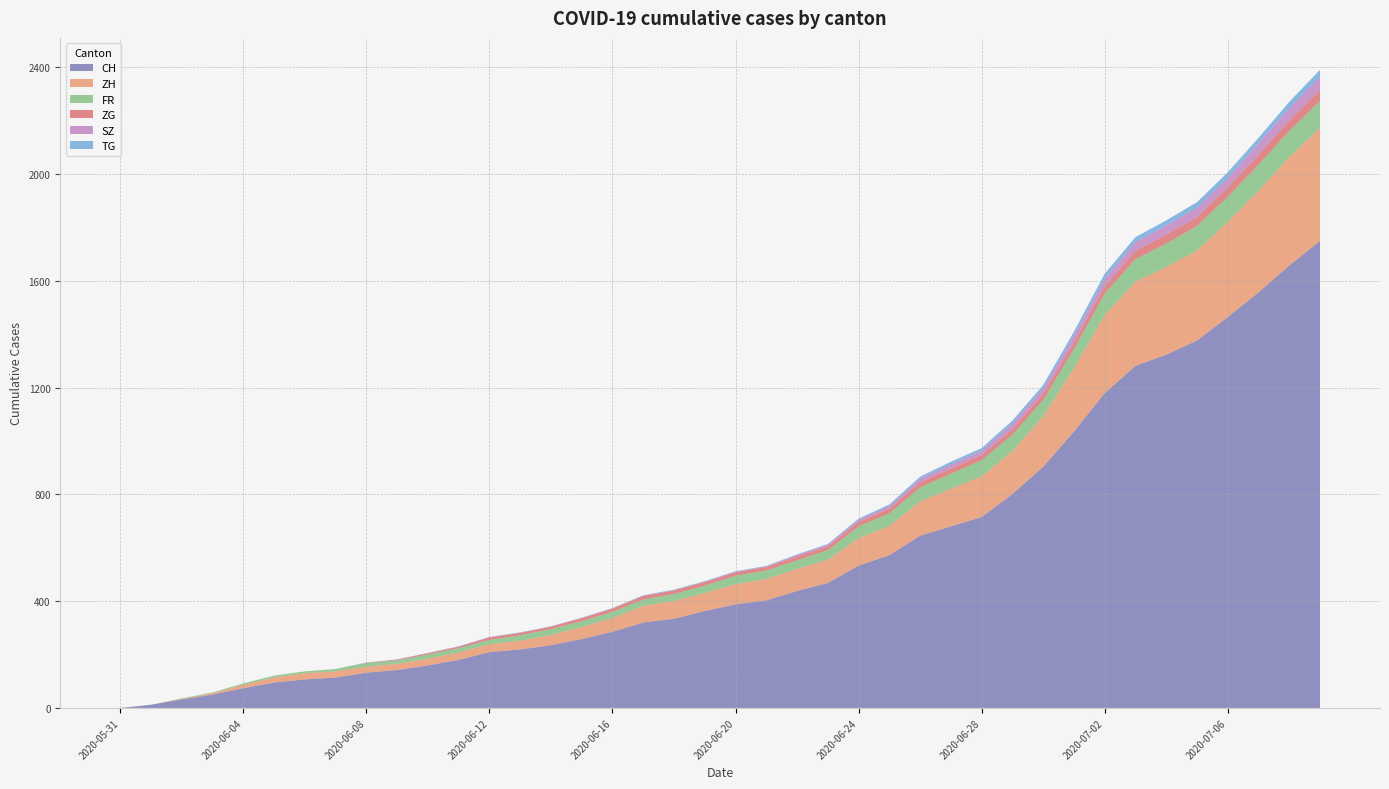

Reading left to right, list all the values displayed in this chart.

CH: 0	12	32	50	74	95	107	114	132	142	159	180	209	219	235	258	285	320	334	363	388	403	438	468	533	572	645	680	715	801	903	1035	1179	1281	1323	1376	1464	1556	1657	1749
ZH: 0	0	2	5	13	19	23	23	23	23	26	28	30	33	38	45	52	62	67	68	75	80	83	87	103	110	129	141	152	161	189	237	293	316	329	337	356	382	405	424
FR: 0	0	2	3	5	7	7	9	13	13	15	16	16	20	22	22	23	24	26	27	32	32	32	36	44	47	52	56	61	61	61	72	79	84	87	92	94	96	99	100
ZG: 0	0	0	0	0	0	0	0	1	3	5	5	9	9	9	11	12	13	13	13	13	13	14	14	16	17	19	19	19	21	23	25	27	31	33	33	36	38	39	41
SZ: 0	0	0	0	0	0	0	0	0	0	0	1	1	1	1	1	1	1	1	2	2	2	6	6	9	10	13	16	16	21	21	25	29	32	35	35	35	42	46	49
TG: 0	0	0	0	0	0	0	0	1	1	1	1	1	1	1	1	1	2	2	2	2	2	2	3	4	6	8	10	10	11	12	15	19	19	19	21	21	21	24	27